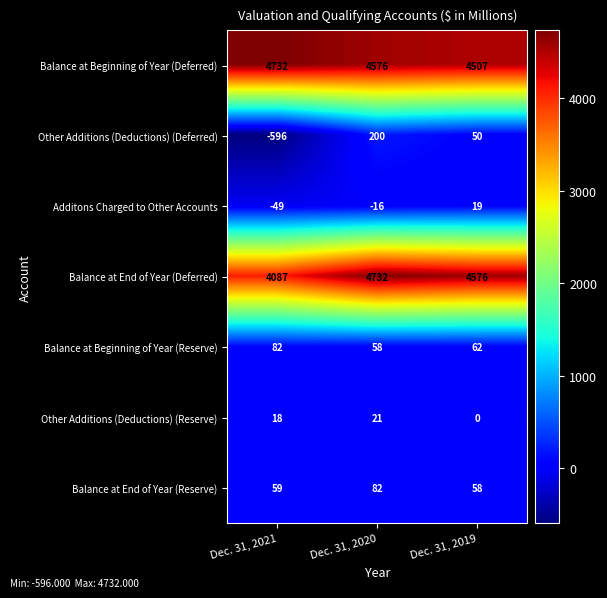

Between Dec. 31, 2021 and Dec. 31, 2020, which series saw the biggest shift?

Other Additions (Deductions) (Deferred)